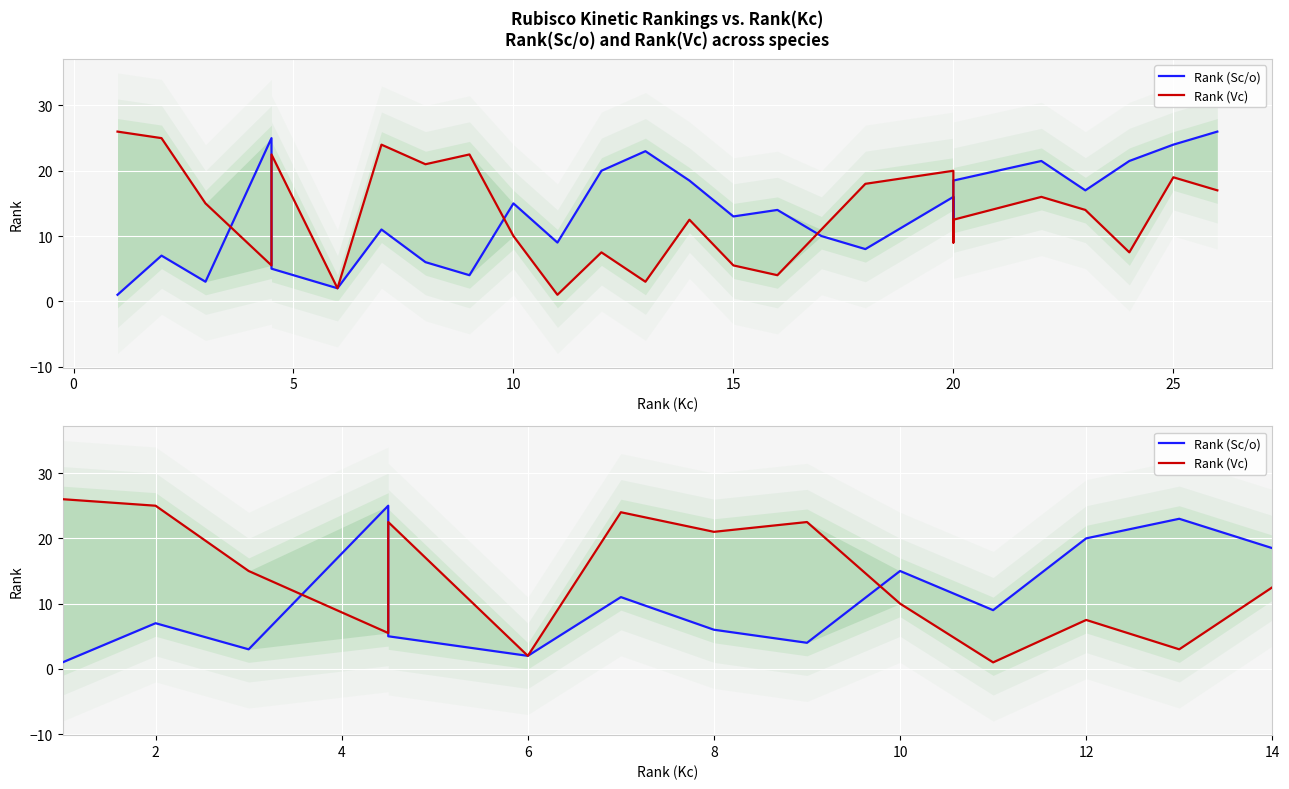

What is the label of the 13th point from the left?

12